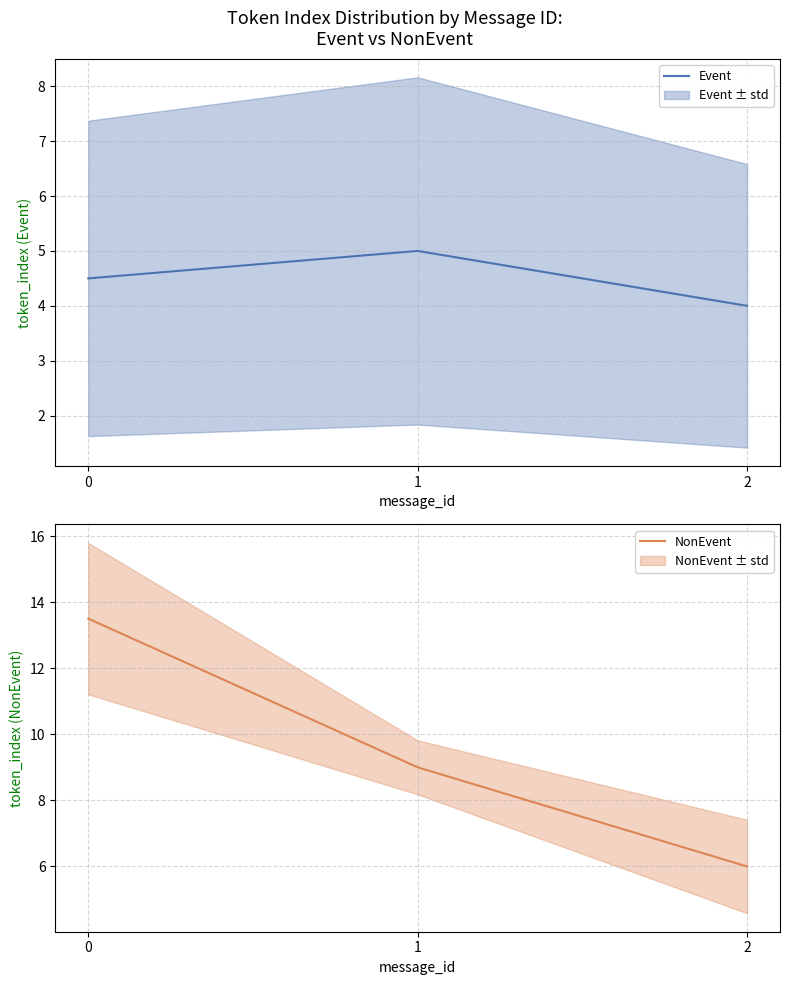

The NonEvent series shows 8.8 at 2. True or false?

False